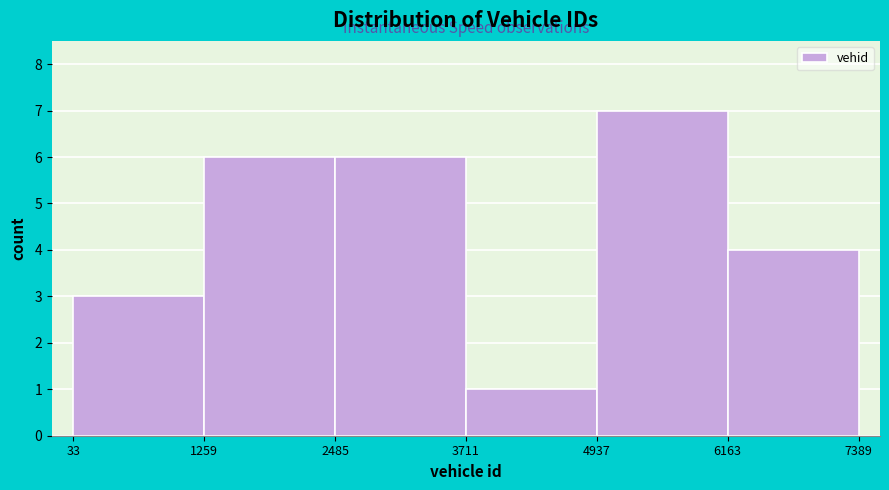

Reading left to right, transcribe this chart: for each bar, give the range it covers on the x-axis and its height. The values are not printed on the chart, so give them approximately, as read against the axis.

33 to 1259: 3
1259 to 2485: 6
2485 to 3711: 6
3711 to 4937: 1
4937 to 6163: 7
6163 to 7389: 4